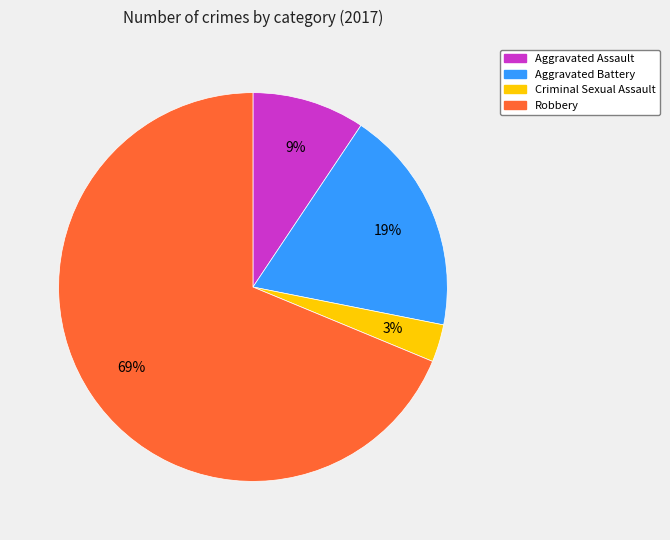

To the nearest percent, what is the difference between the Robbery and Aggravated Battery slice percentages?

50%